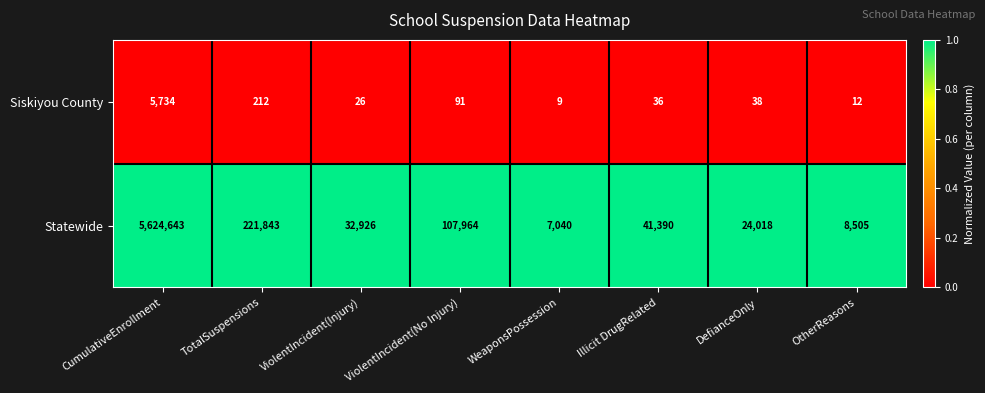

The Siskiyou County series shows 9 at WeaponsPossession. True or false?

True